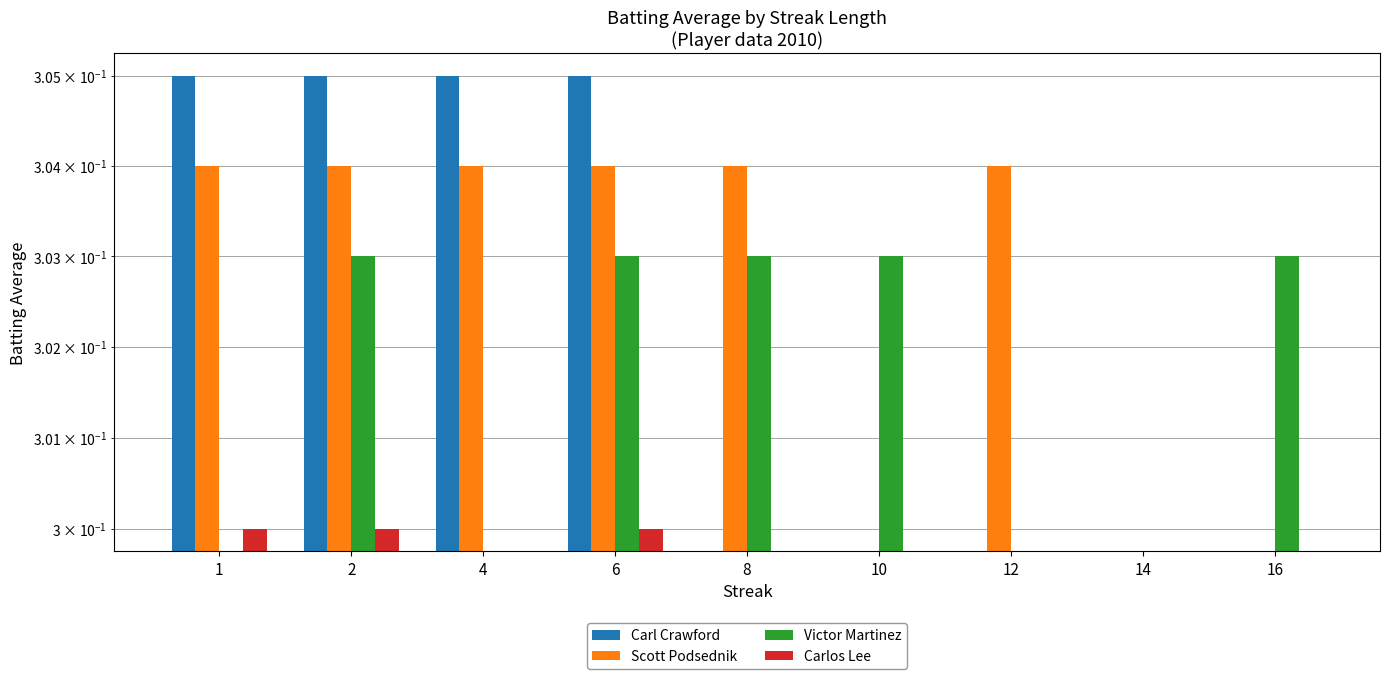

The value of Victor Martinez at 6 is 0.3. True or false?

True